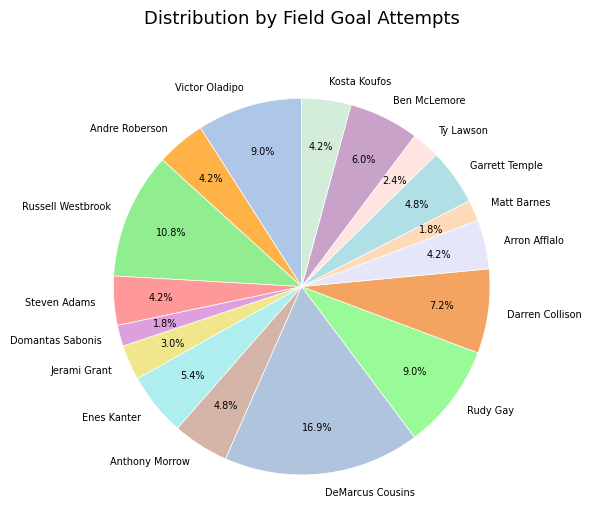

To the nearest percent, what is the average slice percentage?

6%